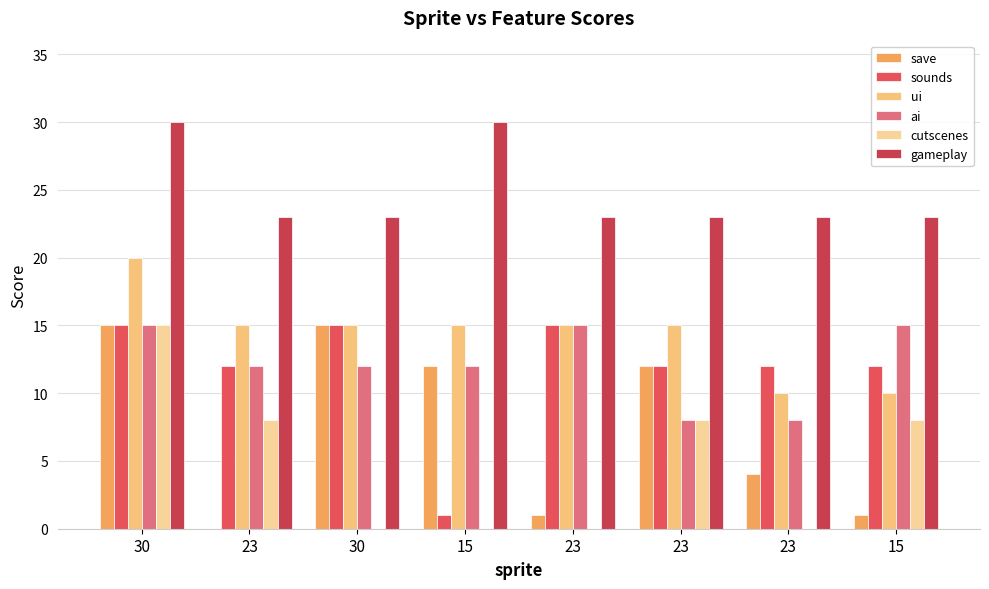

Which label corresponds to the smallest value in the chart?

23